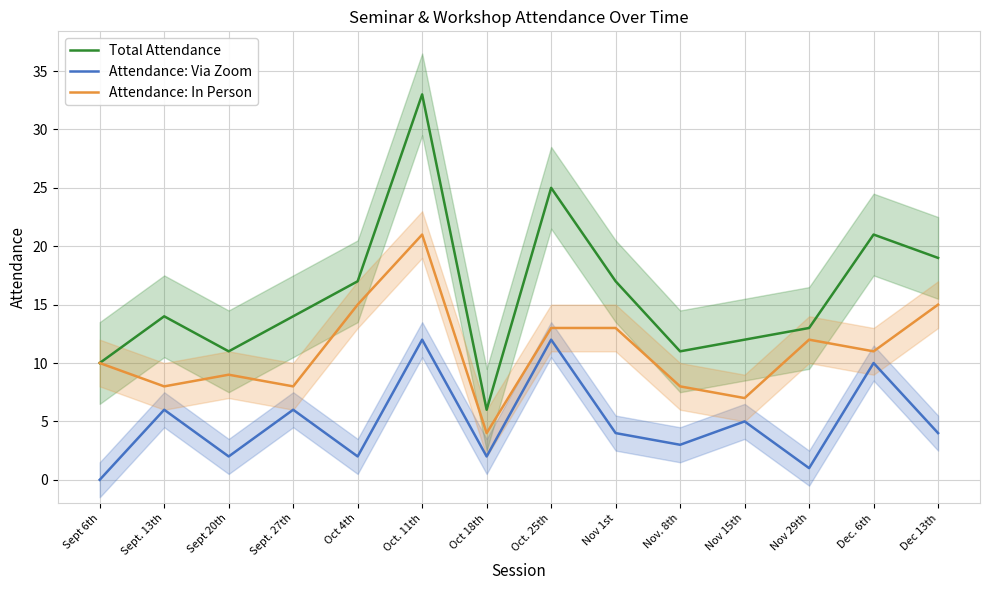

What is the label of the 6th point from the left?

Oct. 11th